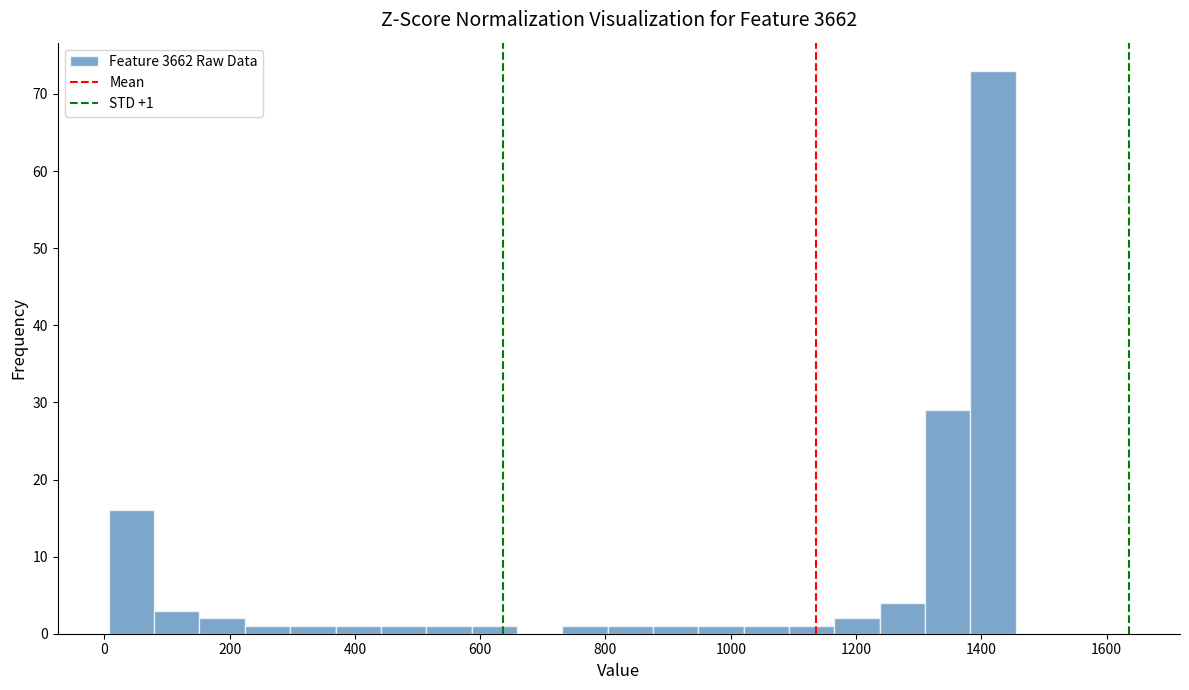

Around what value on the x-axis is the tallest bar? Give the approximate position of its centre, as read against the axis.

1420